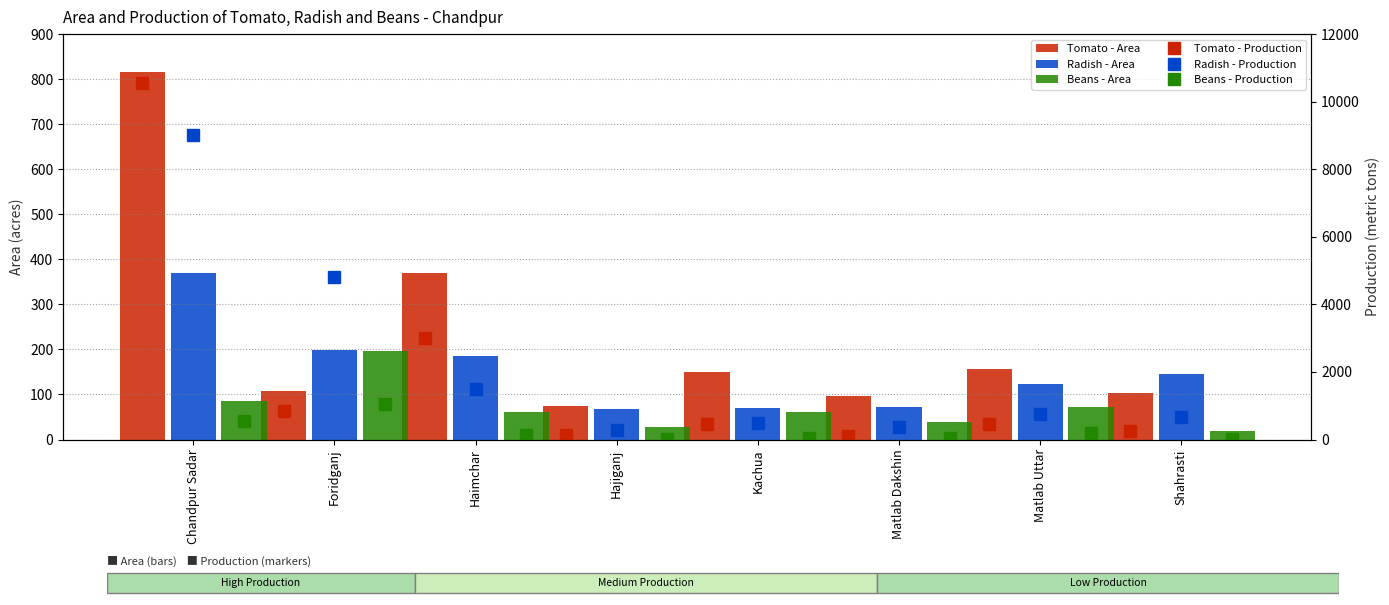

Which category has the lowest value across all series?

Hajiganj